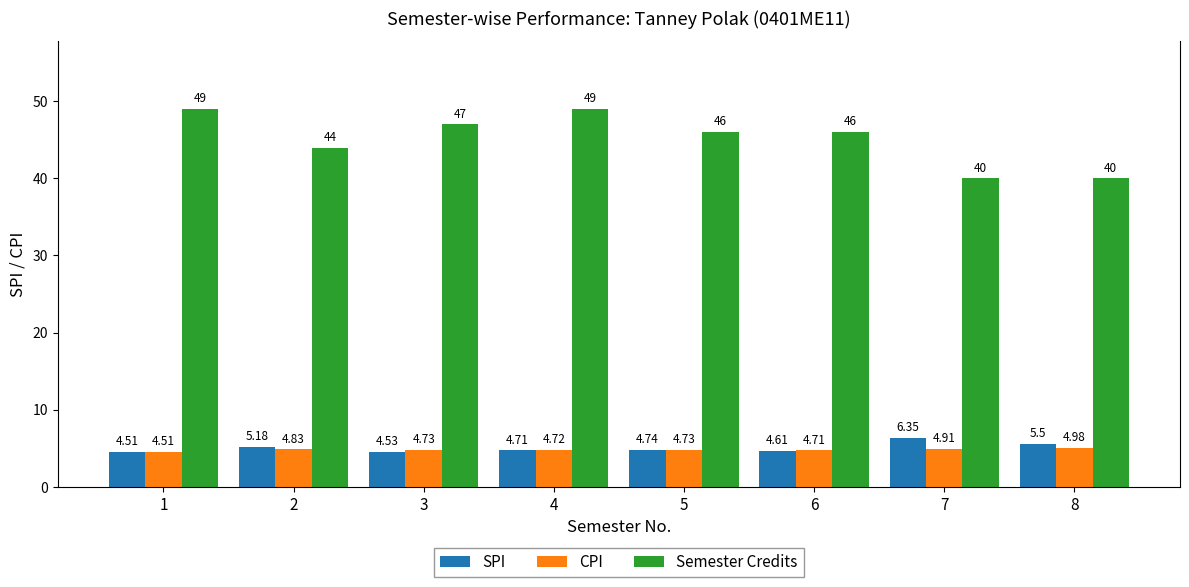

At which label is CPI closest to 4?

1